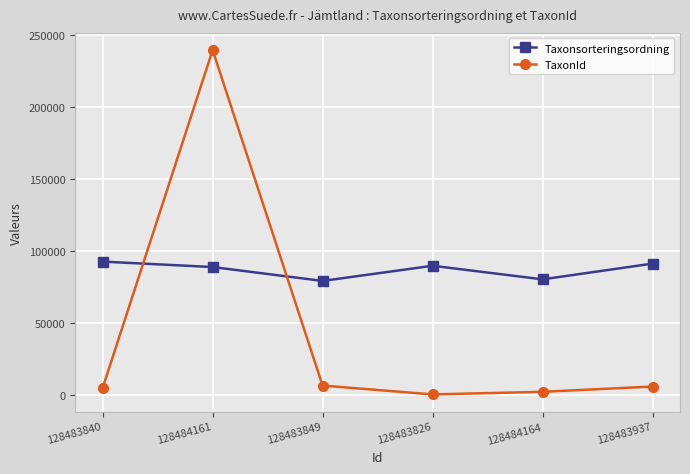

The value of Taxonsorteringsordning at 128483840 is 92451. True or false?

True